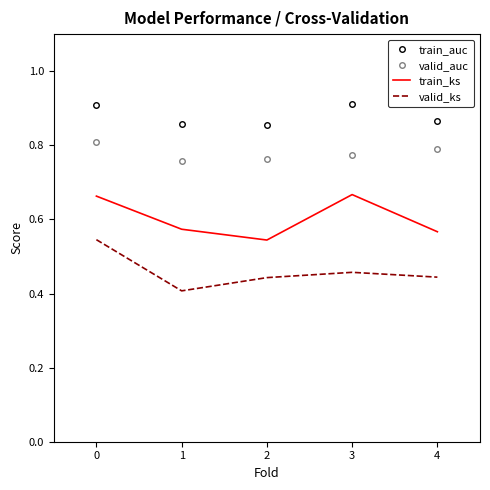

True or false: valid_auc and train_auc cross at least once.

False